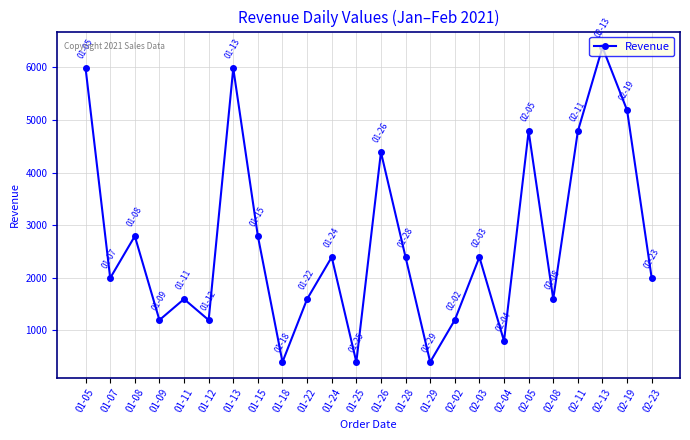

Where is the first local maximum?

01-08